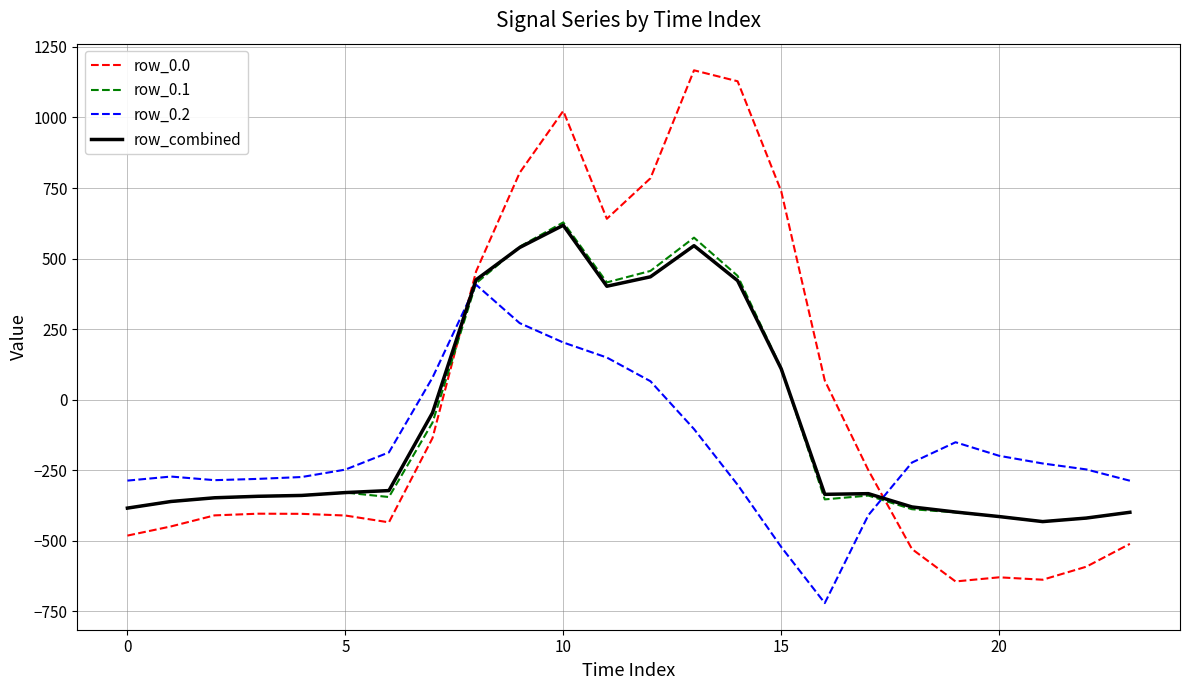

What is the minimum value shown in the chart?

-721.2